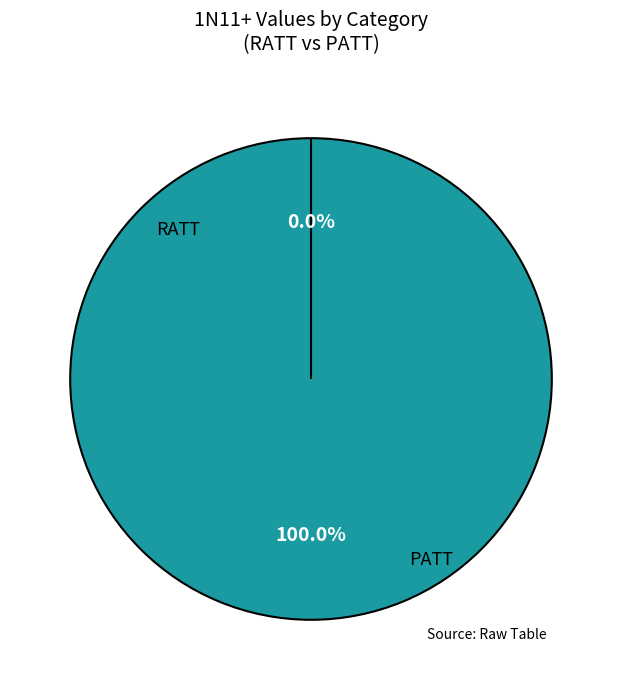

Which slice is the largest?

RATT